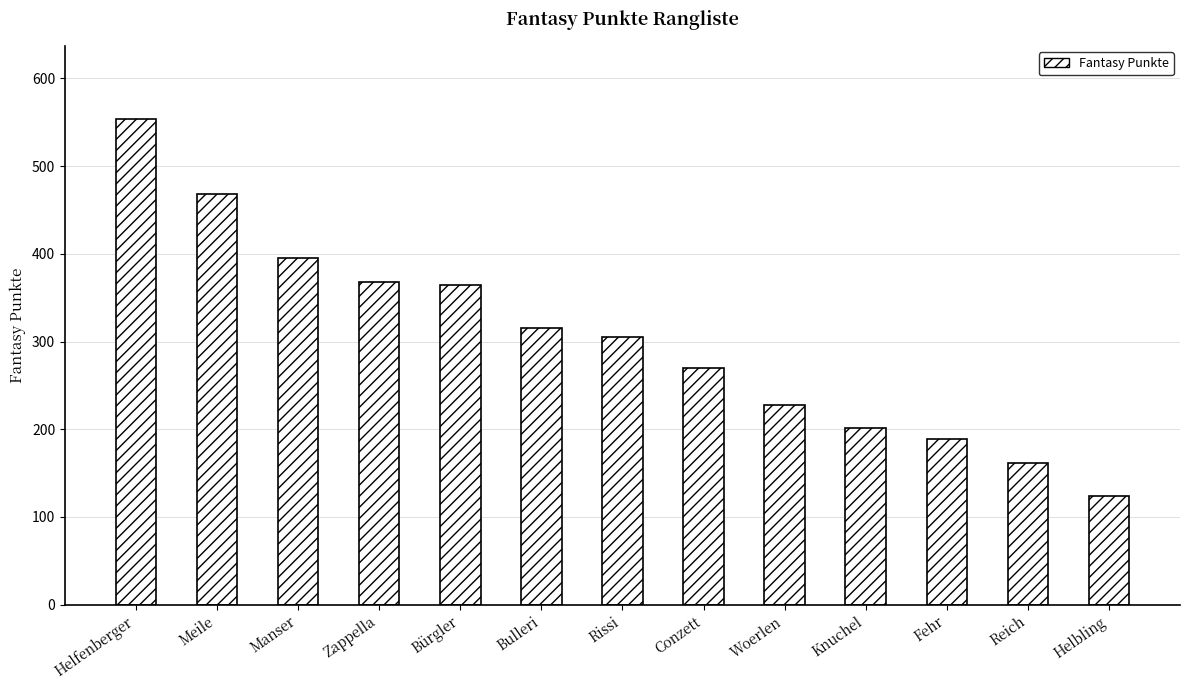

How many series are shown in this chart?

1